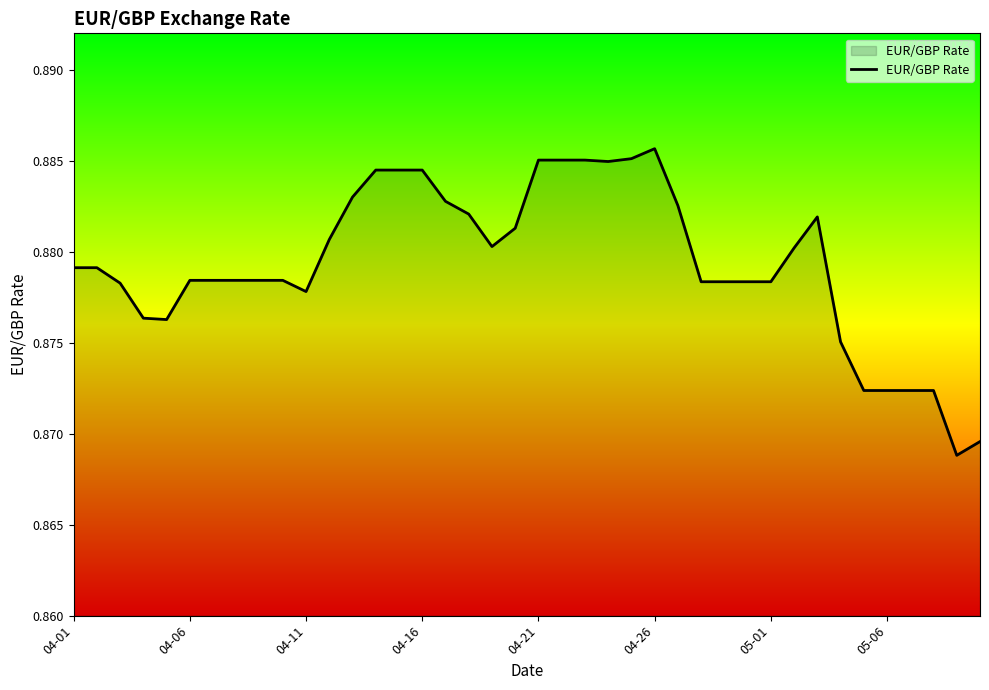

Which category has the highest value across all series?

04-26